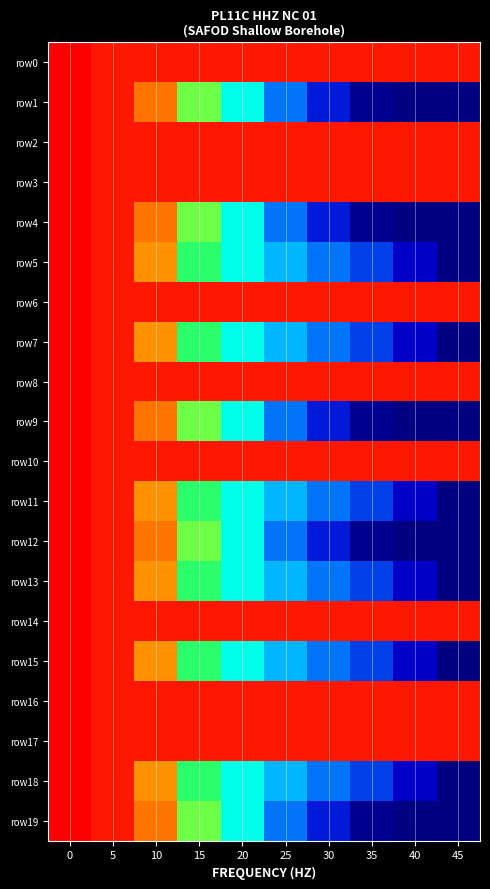

Rank the series by their maximum value, from lowest to highest.

row0, row1, row2, row3, row4, row5, row6, row7, row8, row9, row10, row11, row12, row13, row14, row15, row16, row17, row18, row19